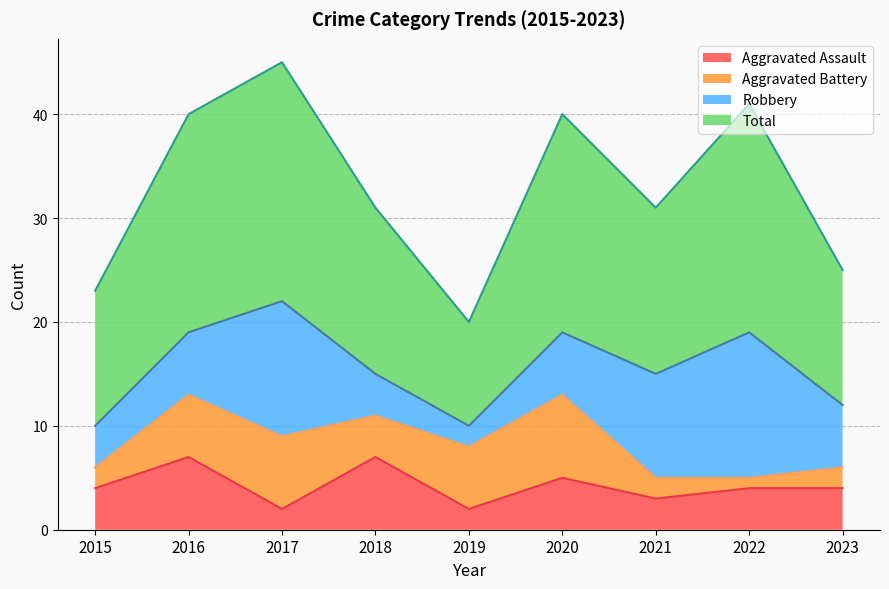

At how many categories does at least one series exceed 30?

6